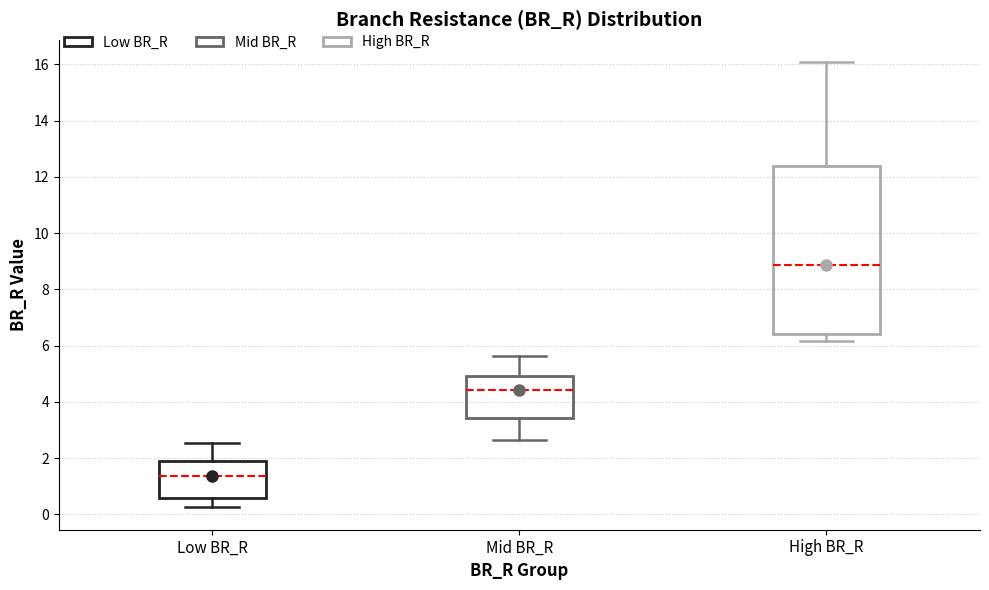

Comparing the boxes themselves (not the whiskers), which one is the tallest?

High BR_R